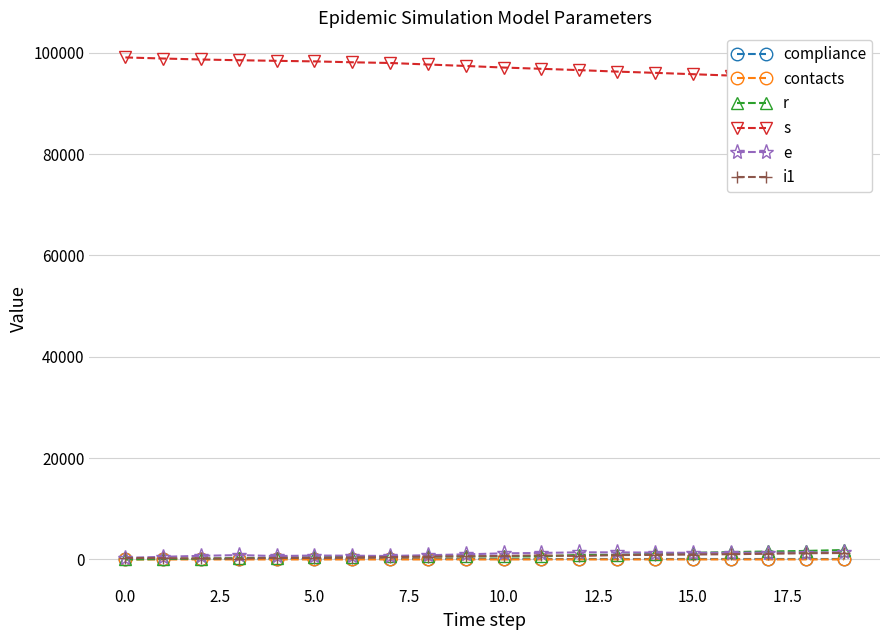

True or false: contacts and s intersect in this chart.

False